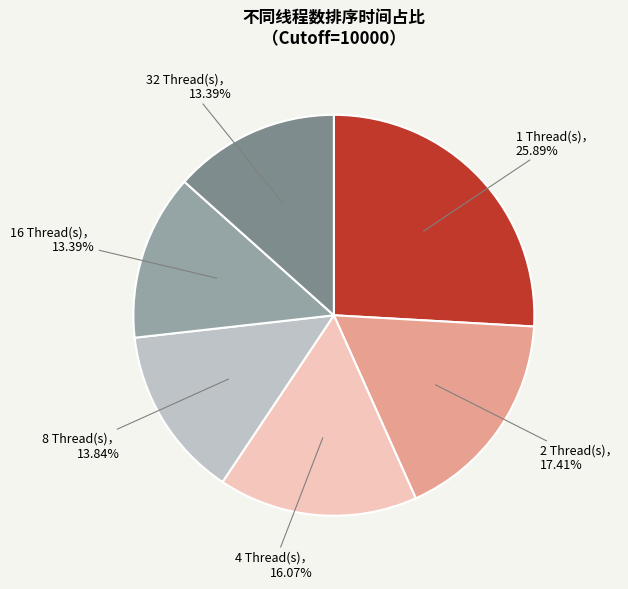

Is there a majority slice in this chart?

No